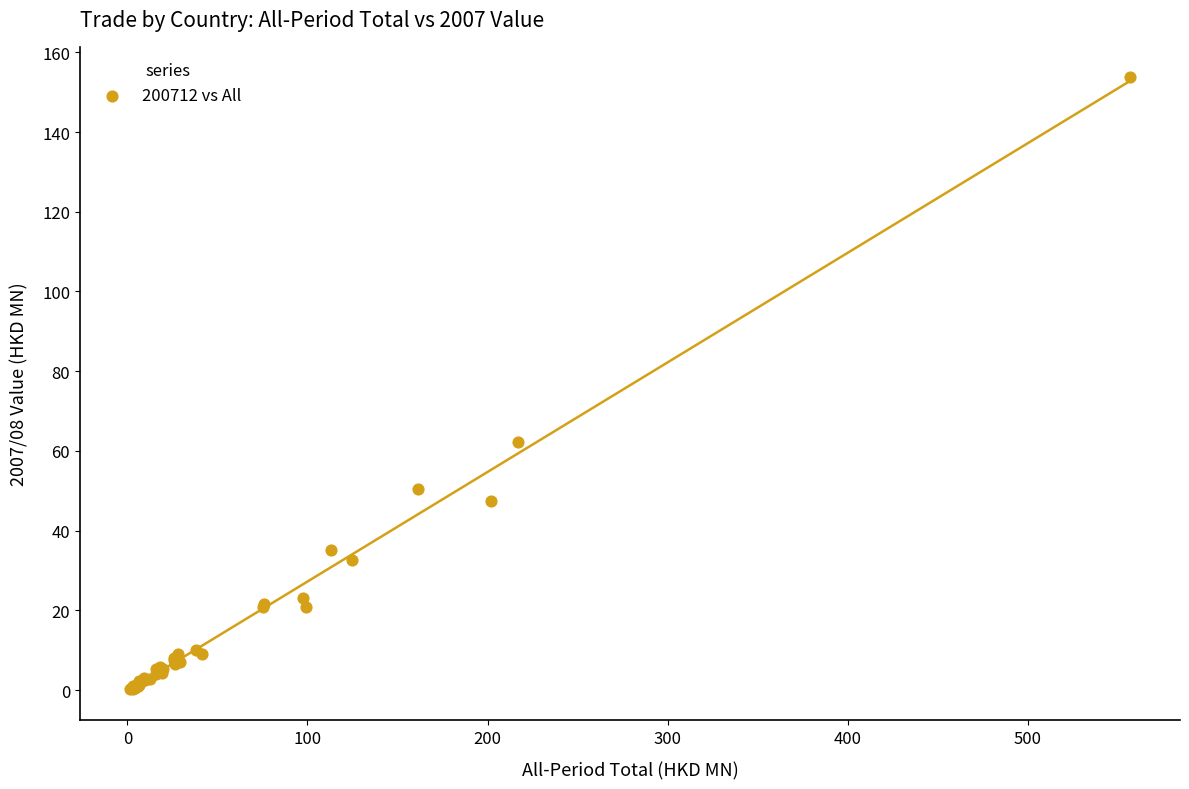

What Y value in the scatter plot is closest to 76?

62.1